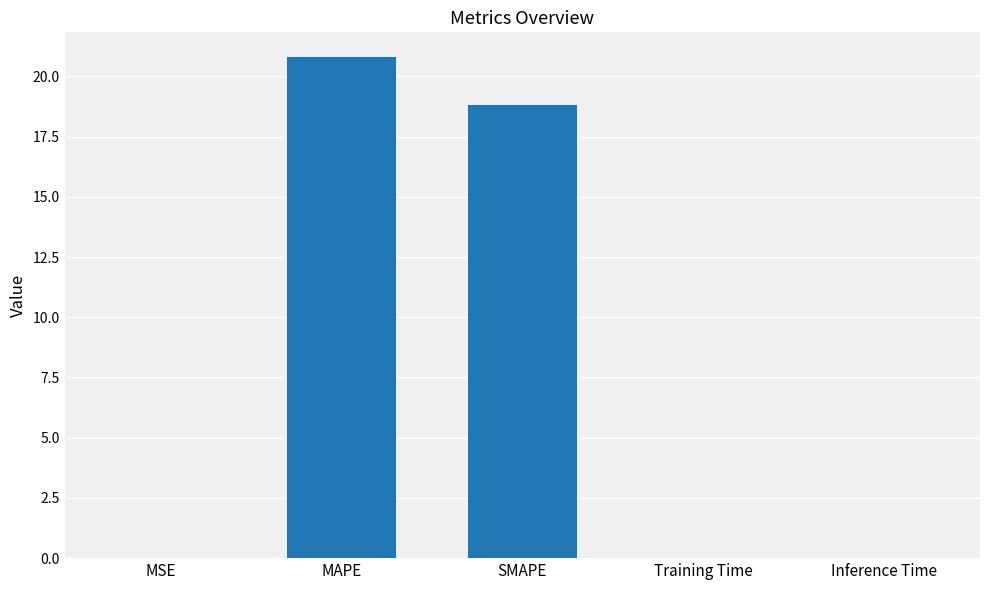

True or false: the data shows 18.8 at SMAPE.

True